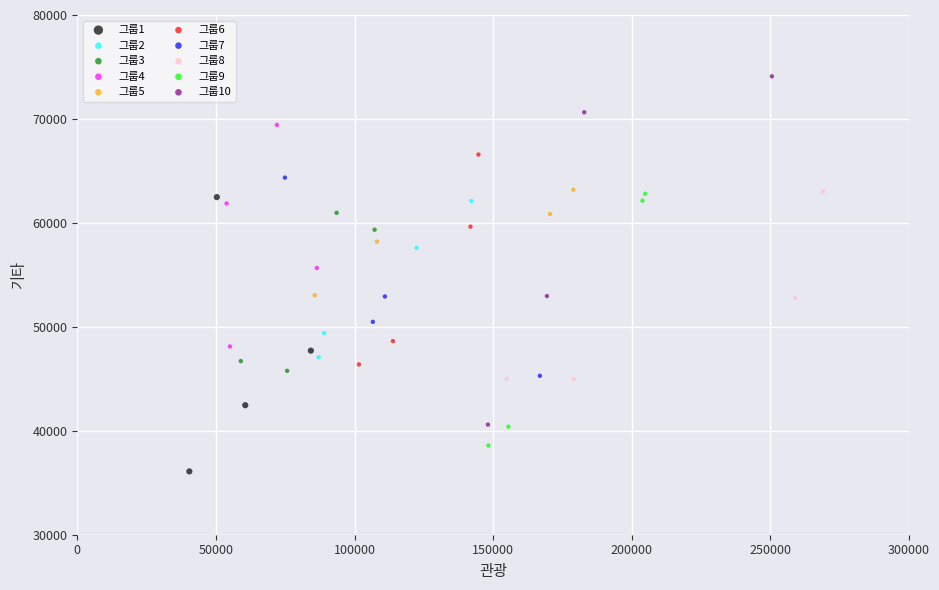

Which series contains the highest Y value?

그룹10